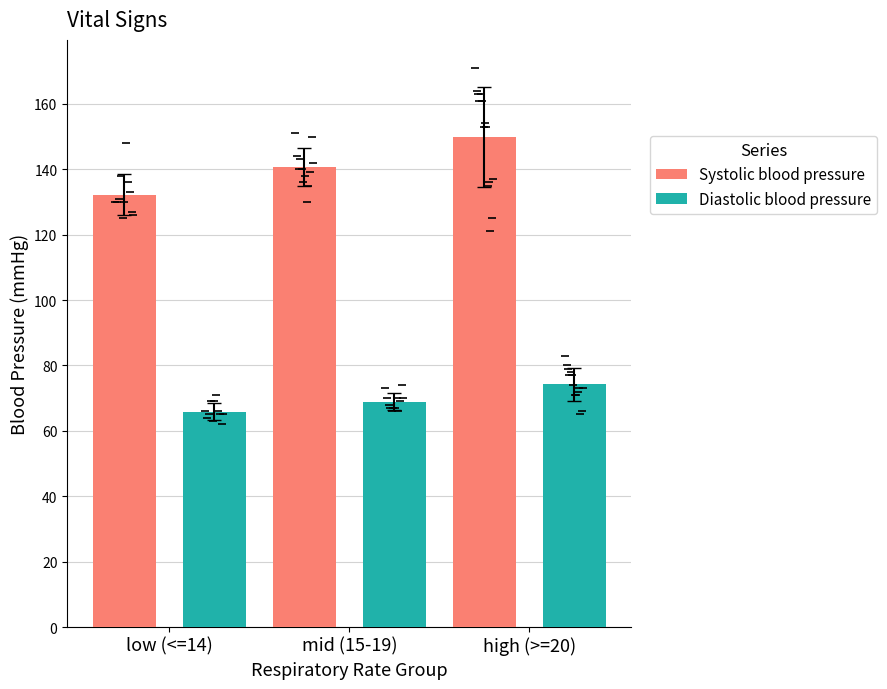

At which category is the sum across all series the highest?

high (>=20)